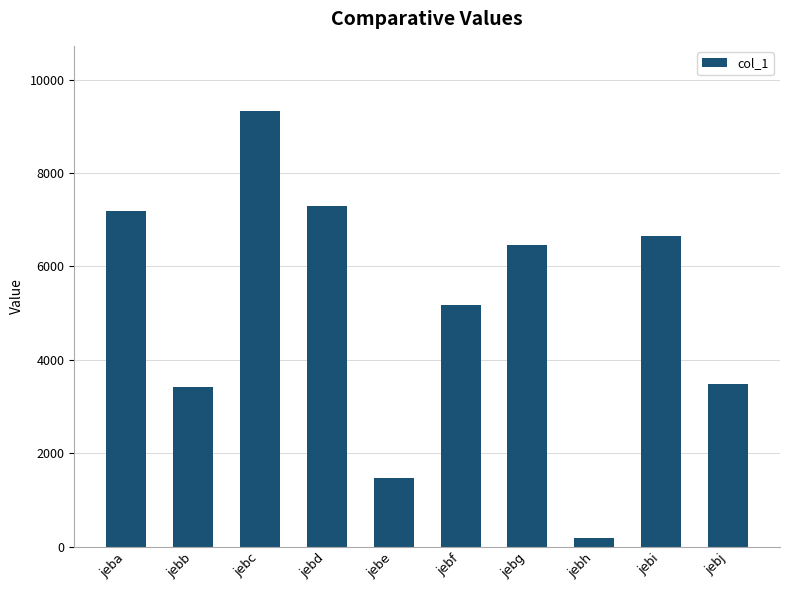

Read the value at jebc, to the nearest 50.

9300